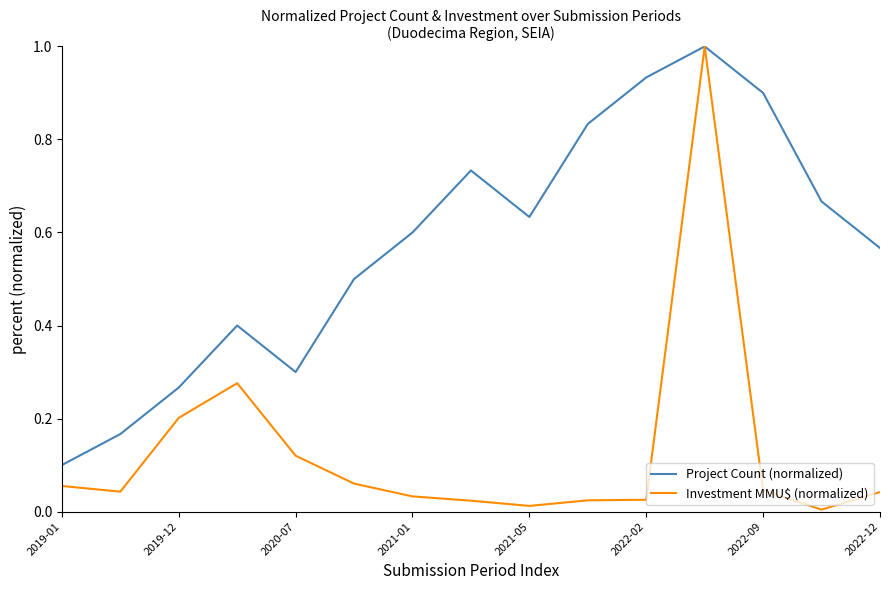

Which series has the widest spread of values?

Investment MMU$ (normalized)